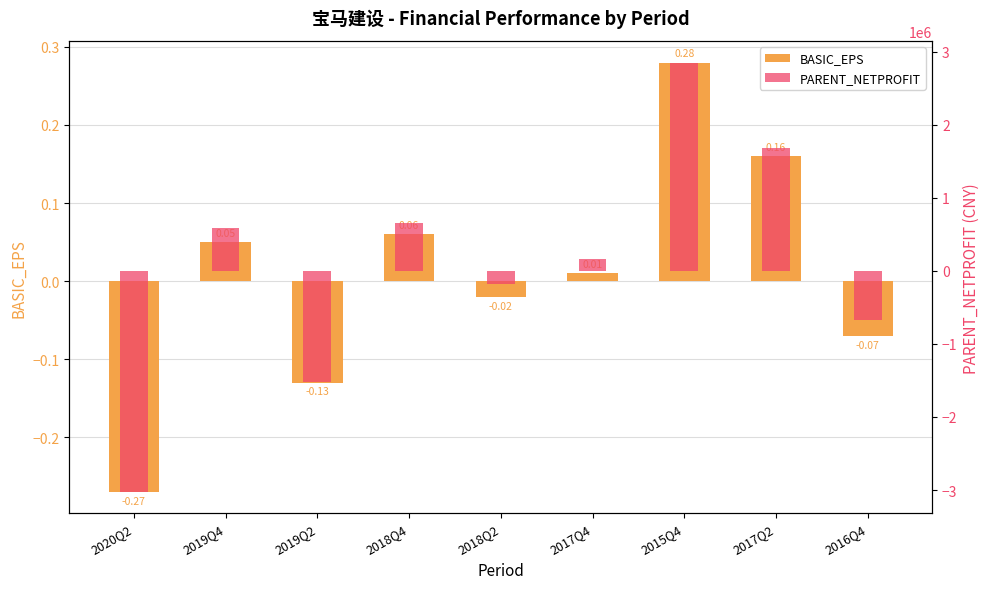

The PARENT_NETPROFIT series shows 1007778.7 at 2018Q4. True or false?

False